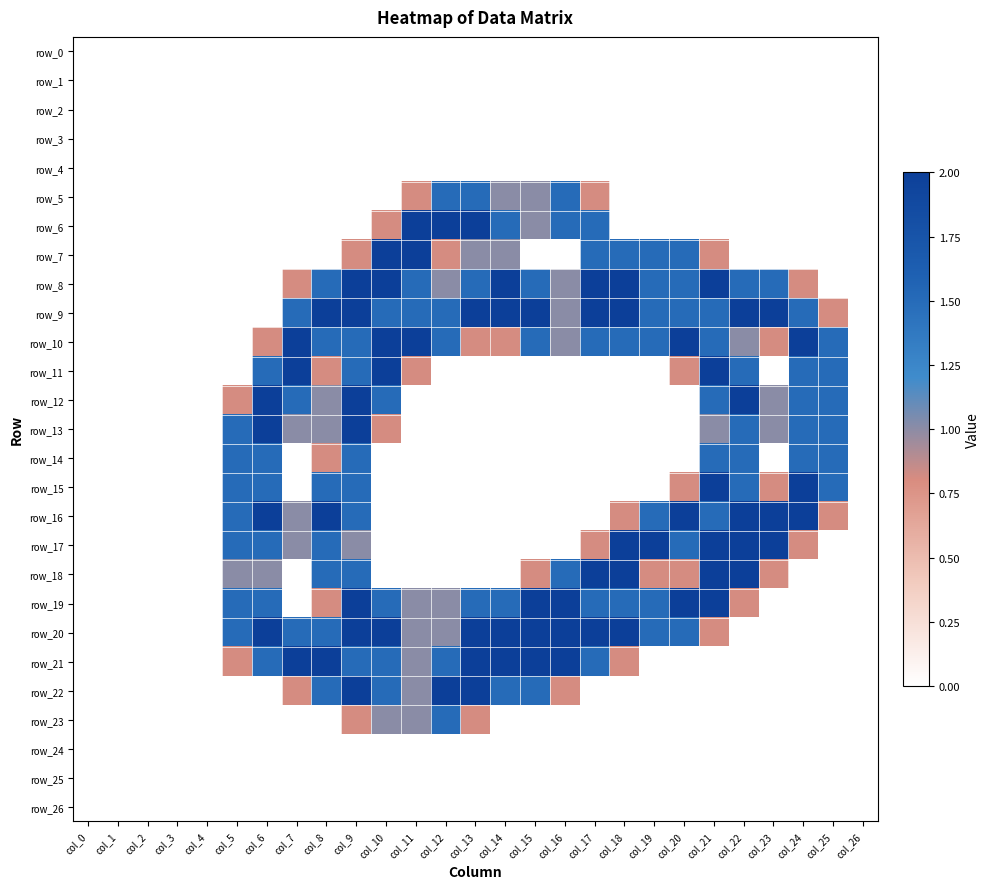

At how many categories does at least one series exceed 0?

21